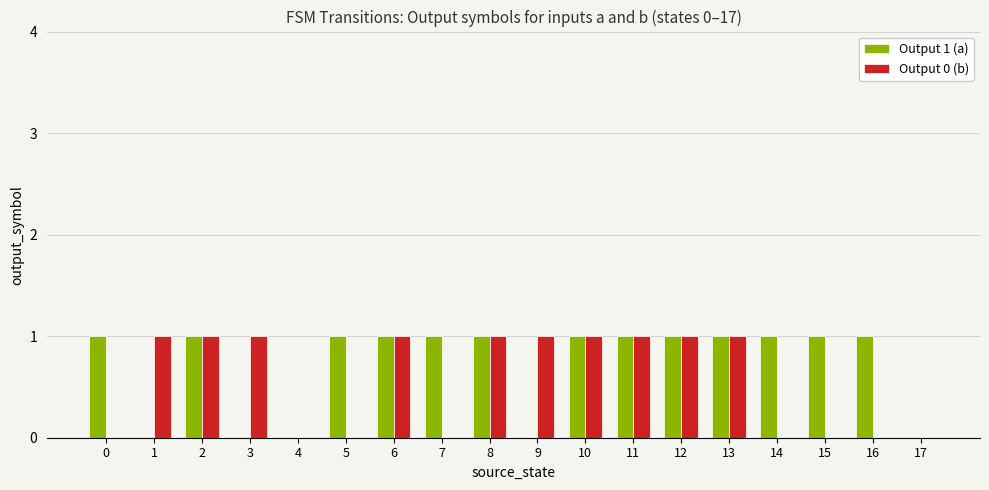

Which series changed the most between 3 and 10?

Output 1 (a)